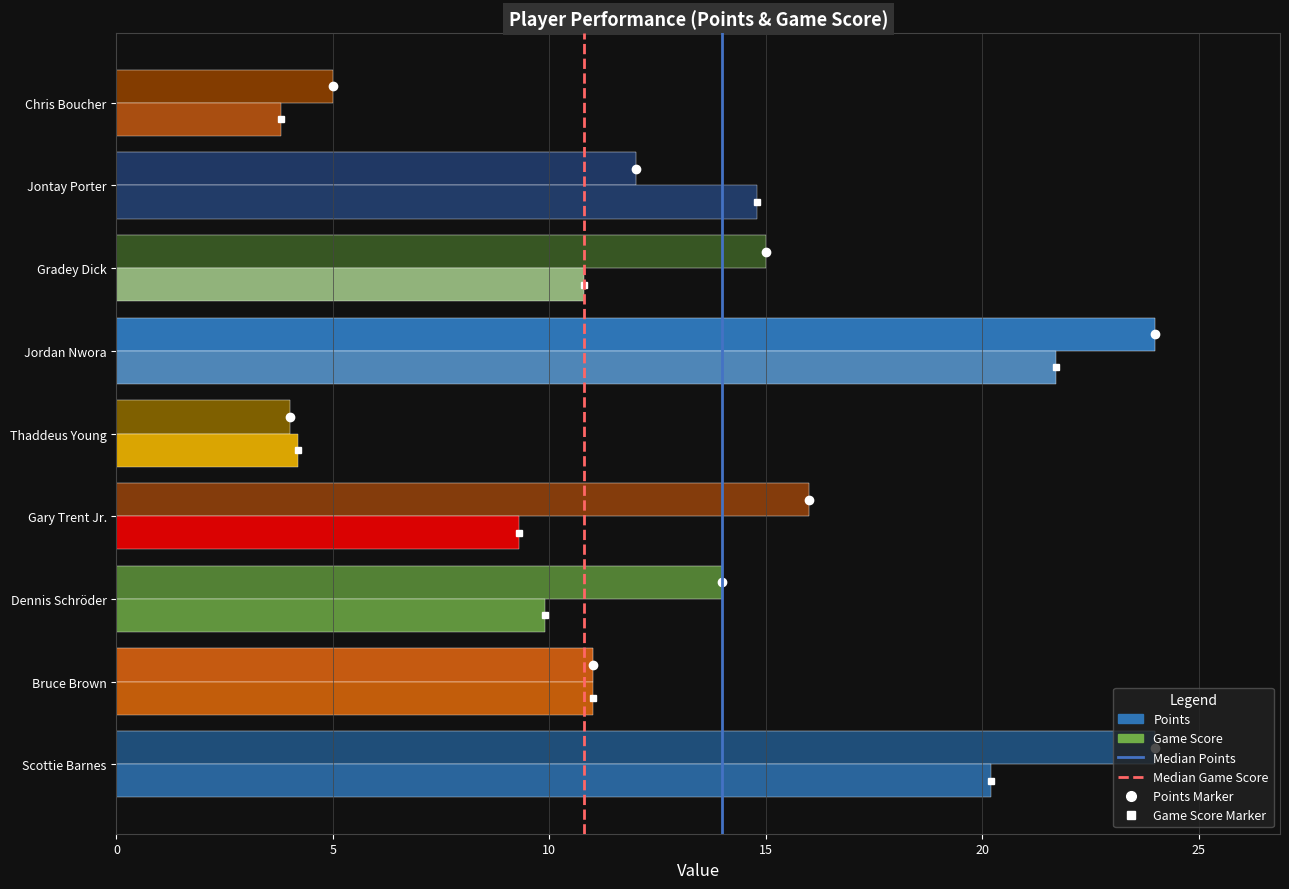

How many bars are there in each group?

2